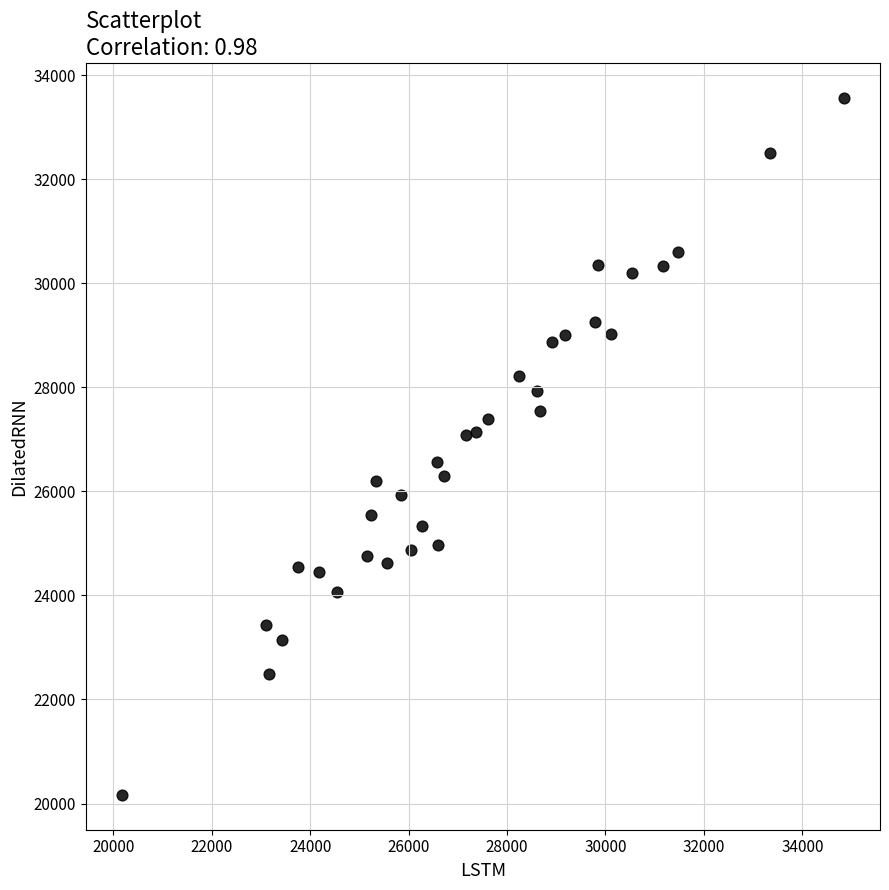

What is the range of X values (max minus min)?

14667.4